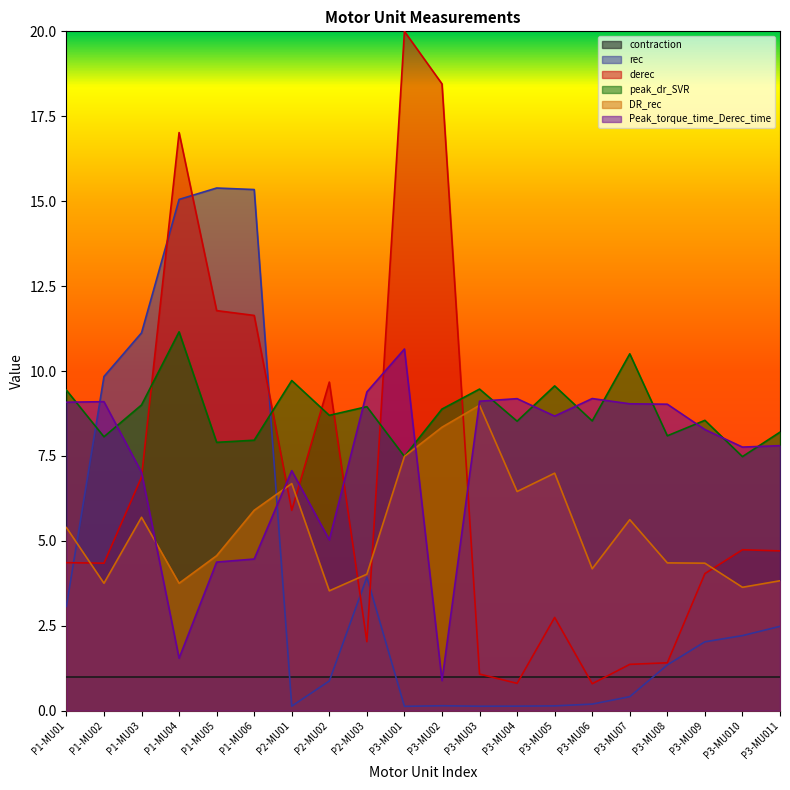

Does the chart display data point markers on the line(s)?

No